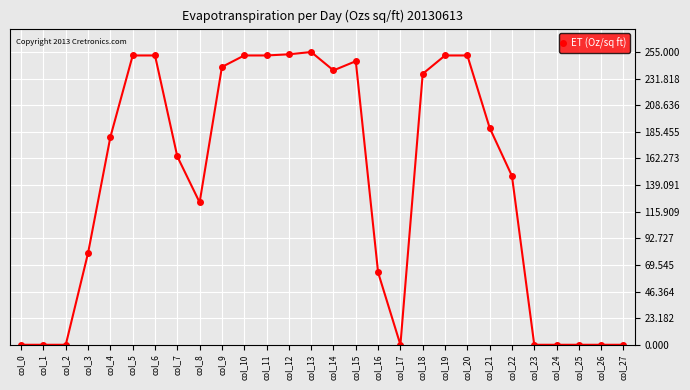

Where is the data nearest to the value 127?

col_8